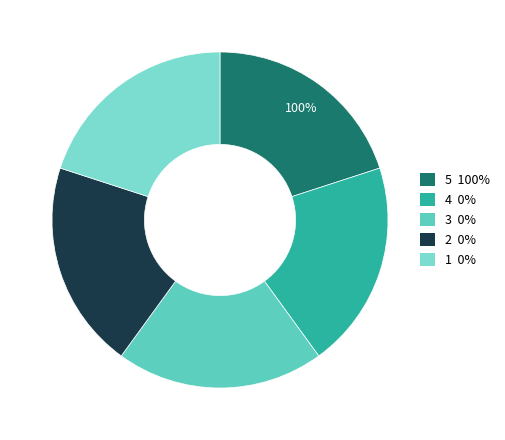

Is it true that 3 is 1% of the pie?

False